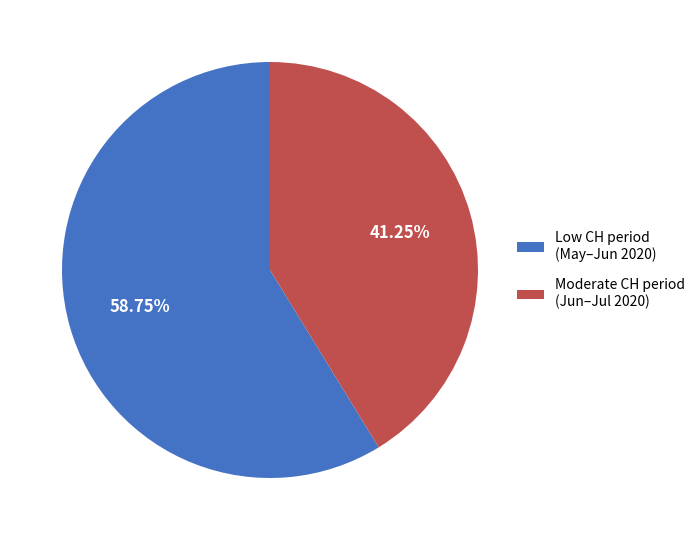

Which category accounts for the majority?

Low CH period (May–Jun 2020)